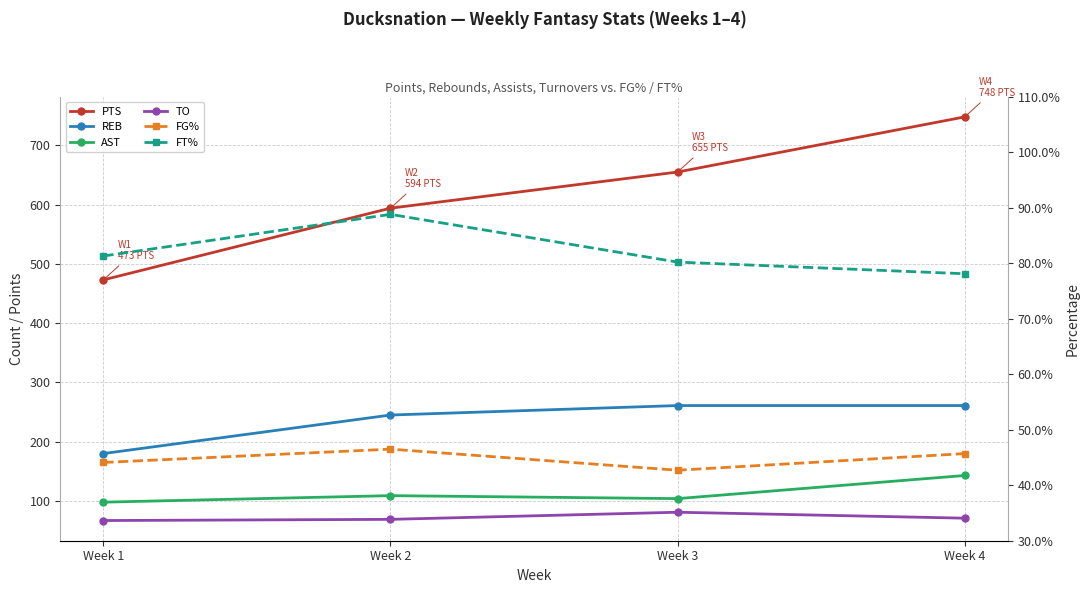

True or false: REB and FG% intersect in this chart.

False